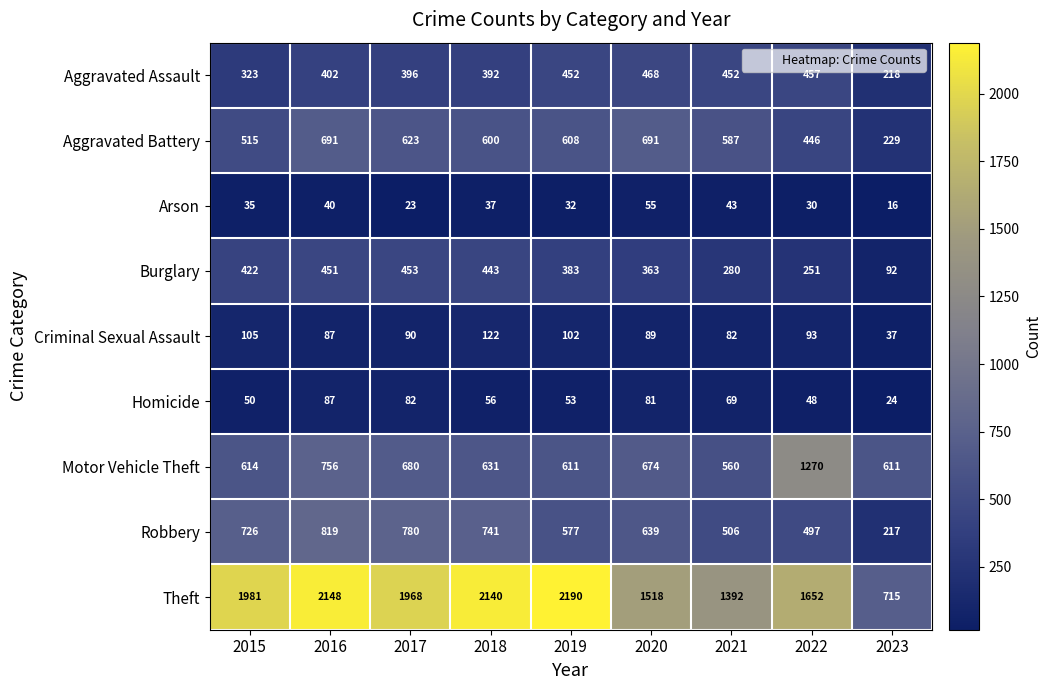

Where is Burglary nearest to the value 272?

2021